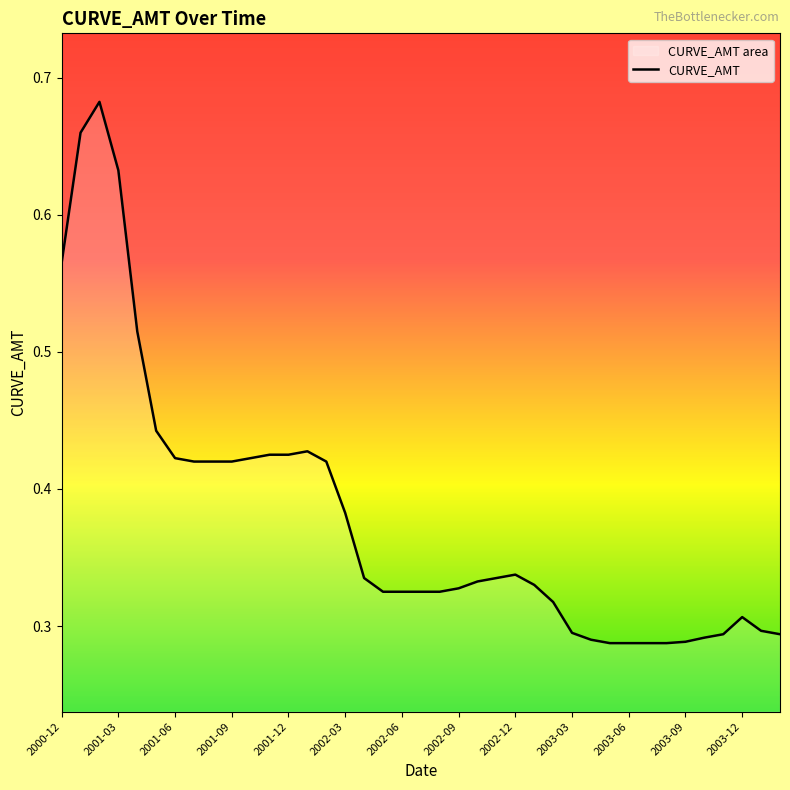

Reading left to right, extract all data points from this chart.

2000-12=0.6	2001-01=0.7	2001-02=0.7	2001-03=0.6	2001-04=0.5	2001-05=0.4	2001-06=0.4	2001-07=0.4	2001-08=0.4	2001-09=0.4	2001-10=0.4	2001-11=0.4	2001-12=0.4	2002-01=0.4	2002-02=0.4	2002-03=0.4	2002-04=0.3	2002-05=0.3	2002-06=0.3	2002-07=0.3	2002-08=0.3	2002-09=0.3	2002-10=0.3	2002-11=0.3	2002-12=0.3	2003-01=0.3	2003-02=0.3	2003-03=0.3	2003-04=0.3	2003-05=0.3	2003-06=0.3	2003-07=0.3	2003-08=0.3	2003-09=0.3	2003-10=0.3	2003-11=0.3	2003-12=0.3	2004-01=0.3	2004-02=0.3